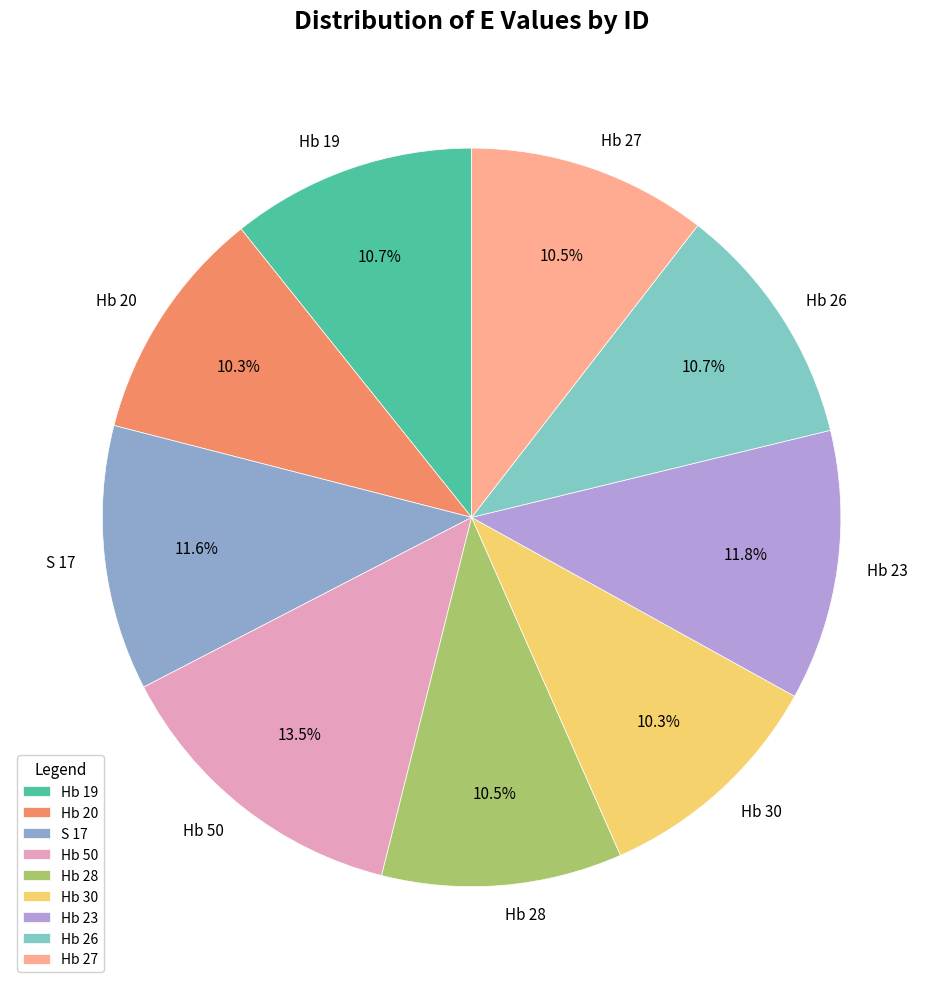

Is there a majority slice in this chart?

No